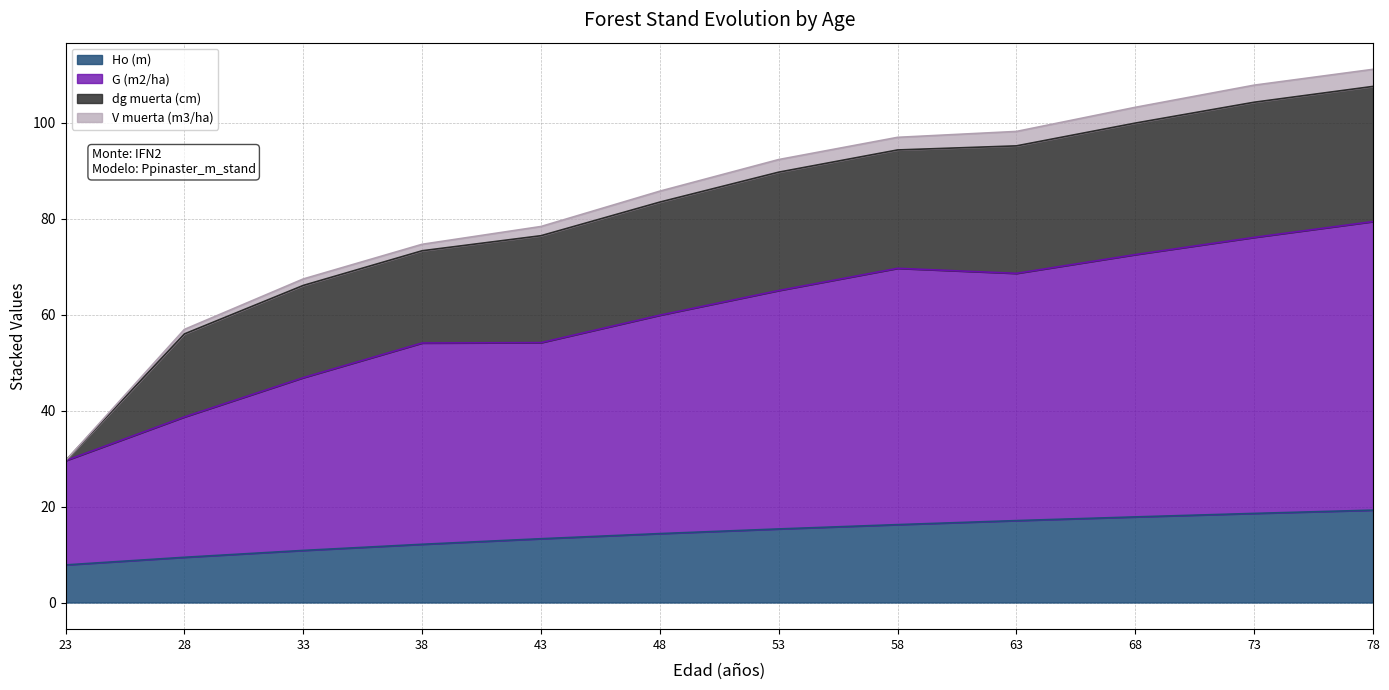

What is the sum of all Ho (m) values?

172.3